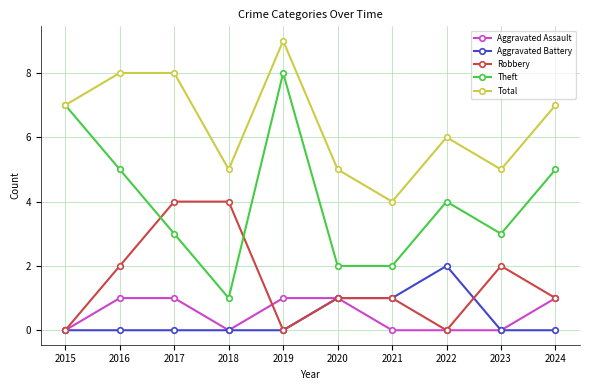

At how many categories does at least one series exceed 0?

10